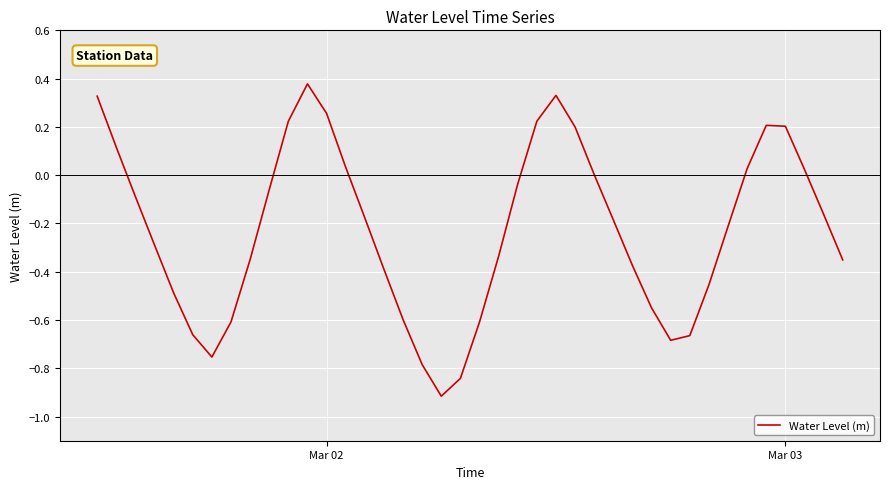

What is the difference between the maximum and minimum values?

1.3